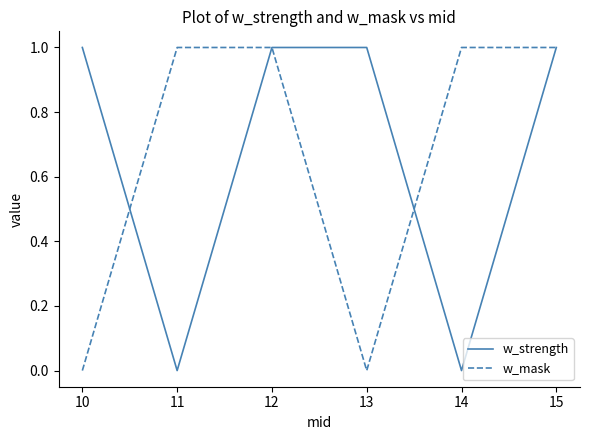

True or false: w_mask has a value of 2 at 15.

False